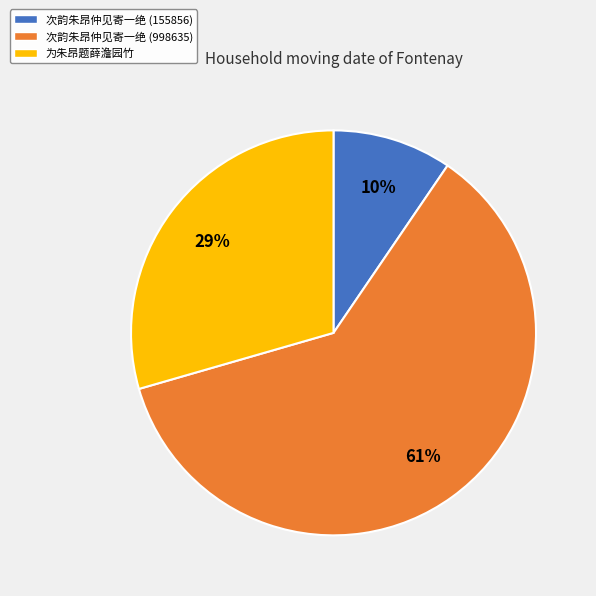

How many slices are in this pie chart?

3